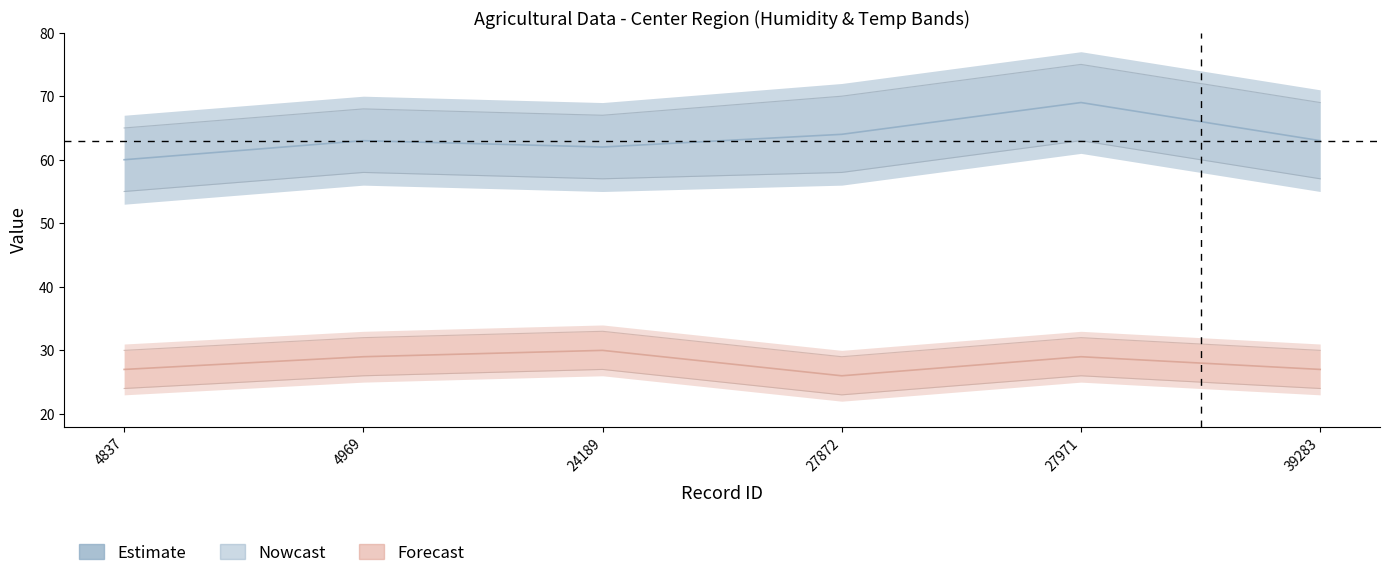

At which category does humi reach its first local peak?

4969